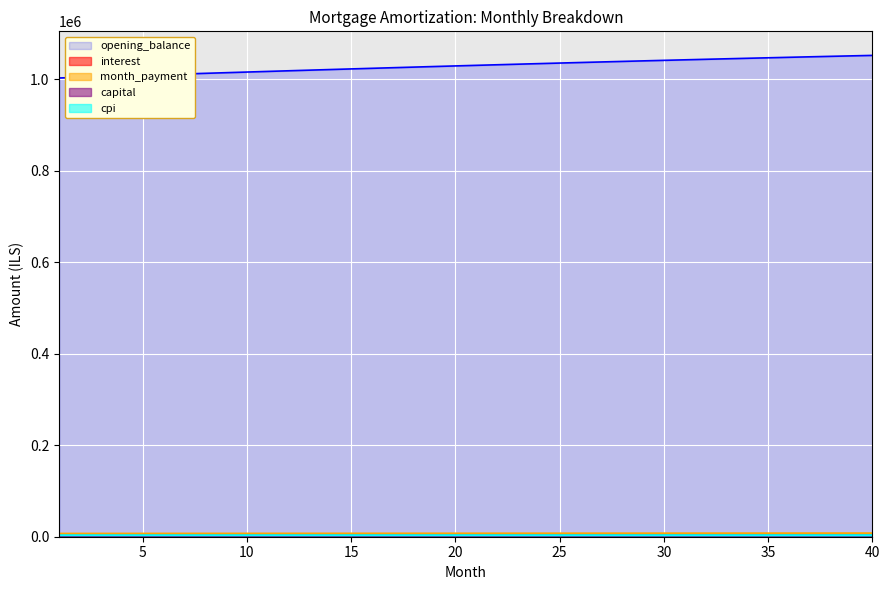

How many data points in cpi are less than 3257?

20